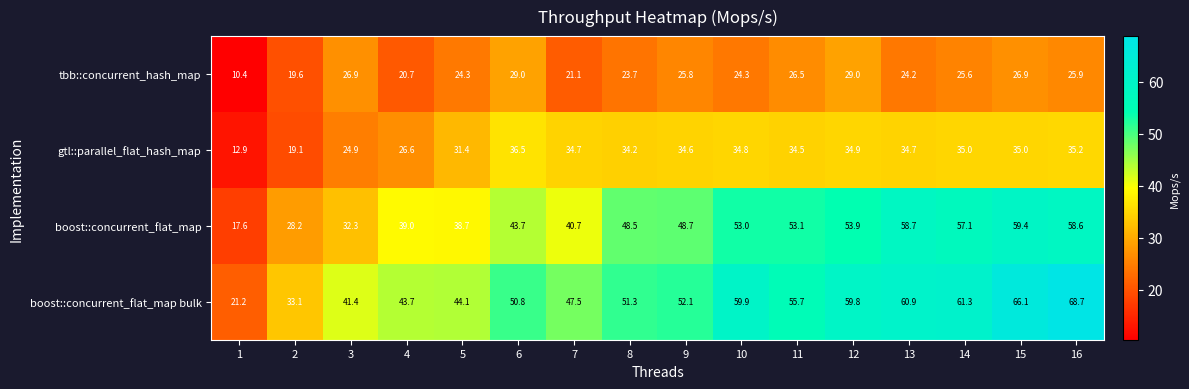

At 7, list the series in order from largest to smallest.

boost::concurrent_flat_map bulk, boost::concurrent_flat_map, gtl::parallel_flat_hash_map, tbb::concurrent_hash_map